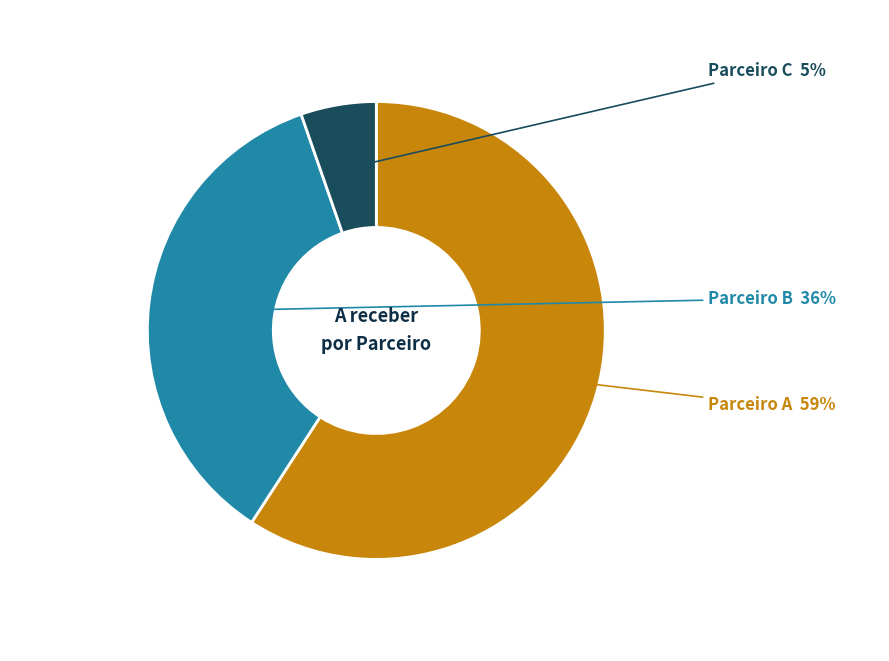

What percentage is the Parceiro B slice, to the nearest percent?

36%